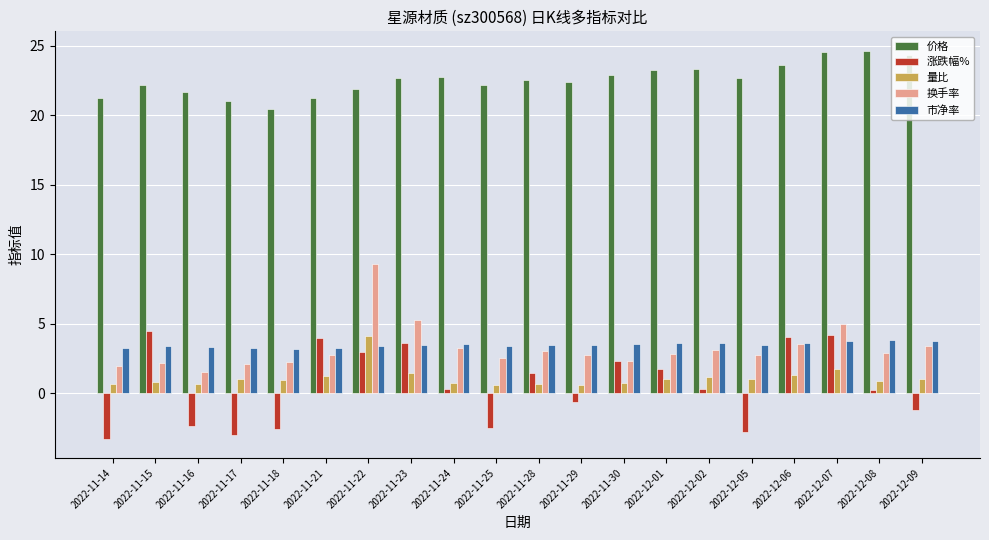

What are all the series names shown in the legend?

价格, 涨跌幅%, 量比, 换手率, 市净率